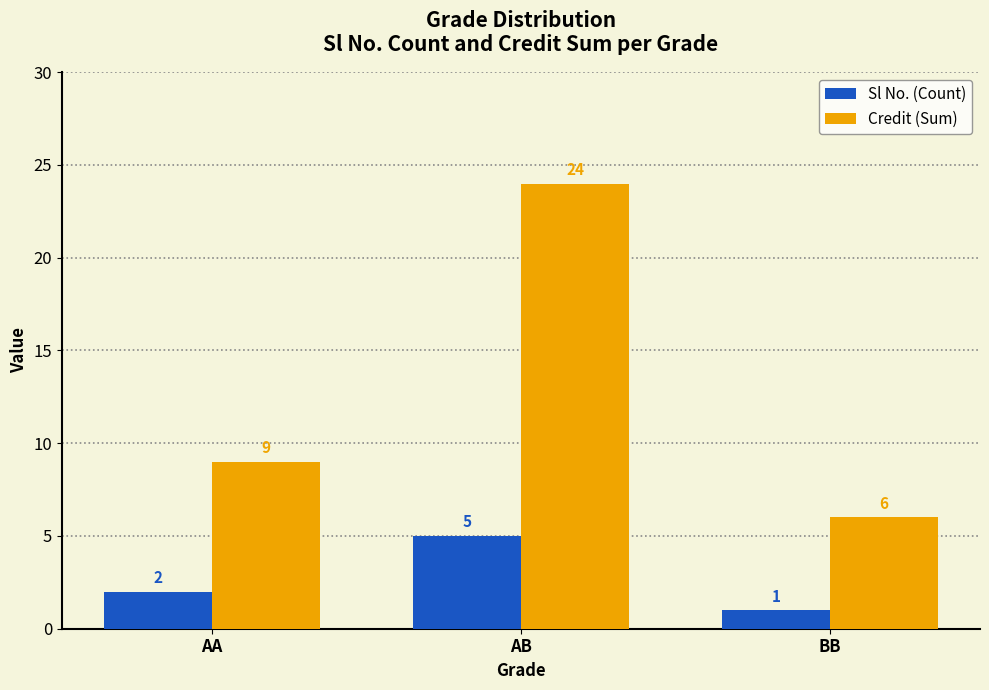

Is the value of Sl No. (Count) at AA greater than the value of Credit (Sum) at BB?

No